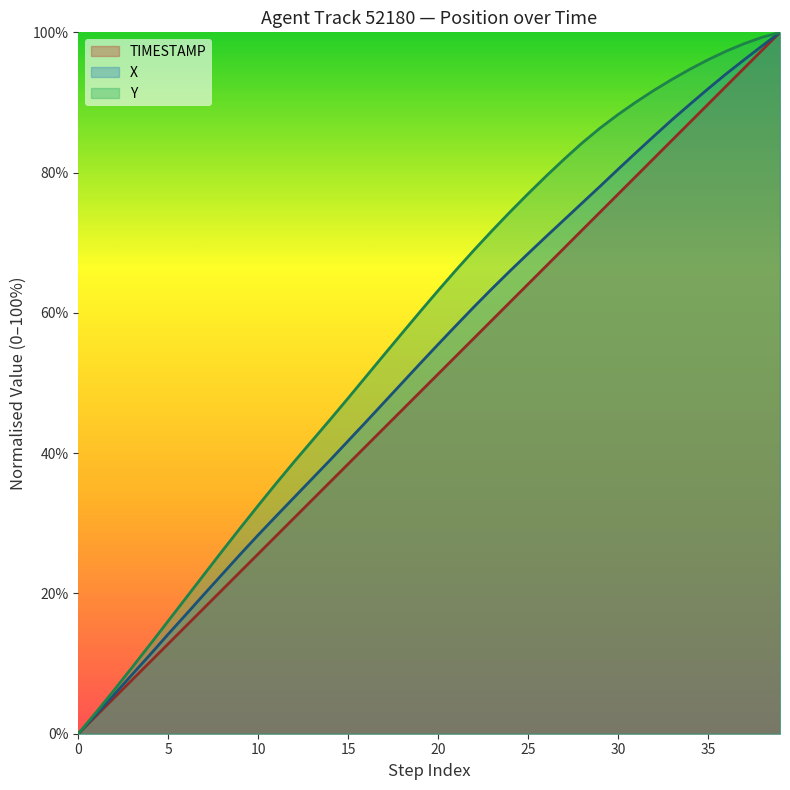

Is it true that X equals 22.1 at 12?

False